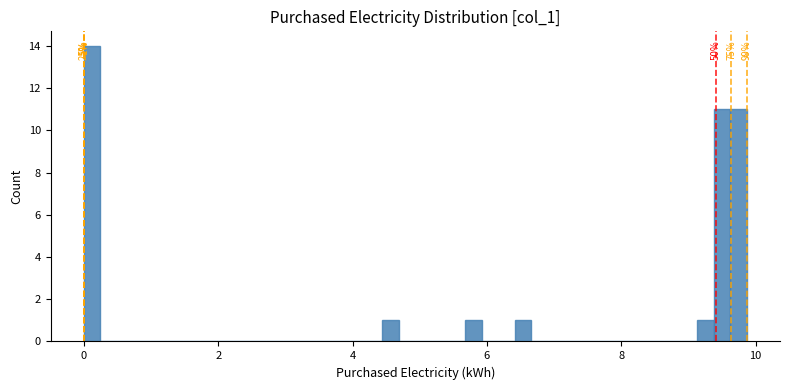

Read against the x-axis, roughly where is the centre of the tallest bar?

0.2